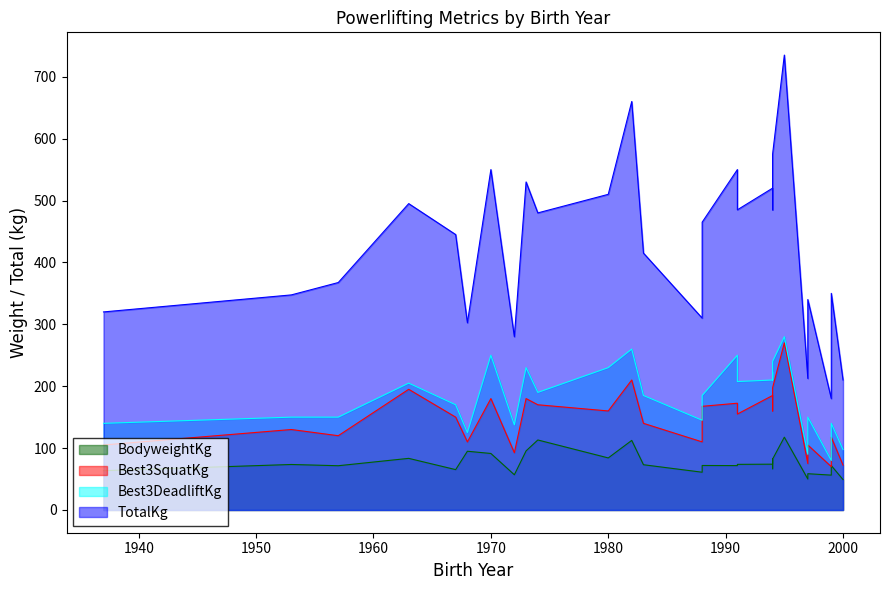

Which label corresponds to the smallest value in the chart?

2000